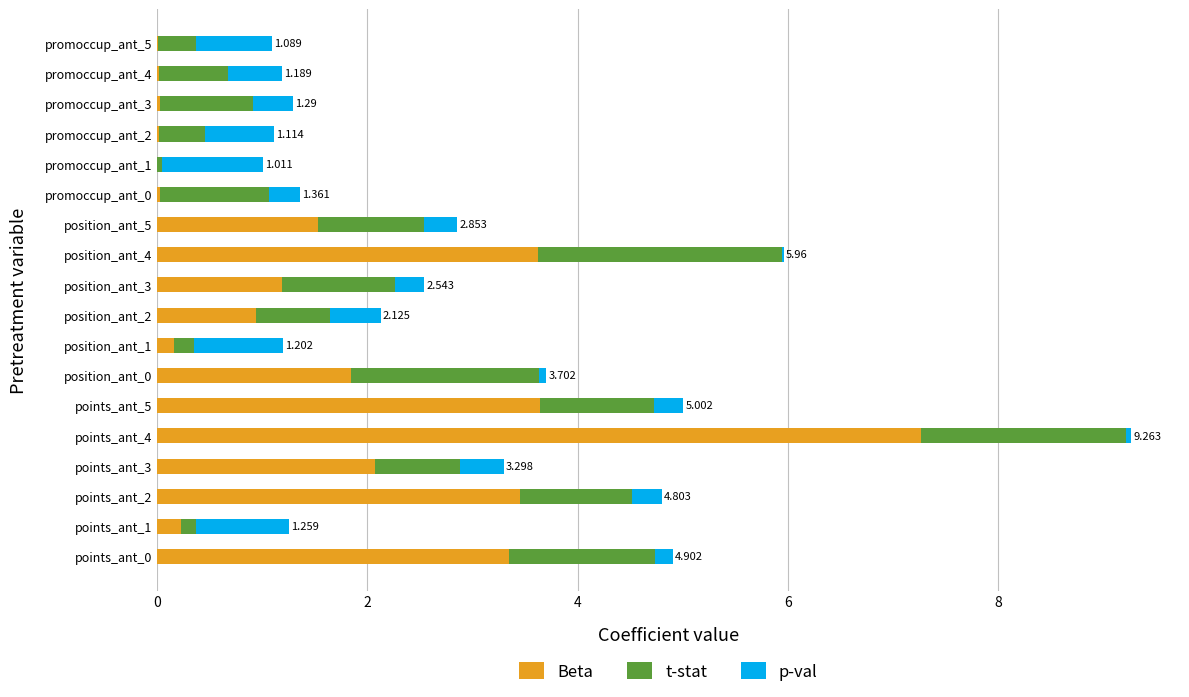

Reading right to left, list all the values displayed in this chart.

Beta: 0.0	0.0	0.0	0.0	0.0	0.0	1.5	3.6	1.2	0.9	0.2	1.8	3.6	7.3	2.1	3.5	0.2	3.4
t-stat: 0.4	0.7	0.9	0.4	0.0	1.0	1.0	2.3	1.1	0.7	0.2	1.8	1.1	1.9	0.8	1.1	0.1	1.4
p-val: 0.7	0.5	0.4	0.7	1.0	0.3	0.3	0.0	0.3	0.5	0.9	0.1	0.3	0.1	0.4	0.3	0.9	0.2